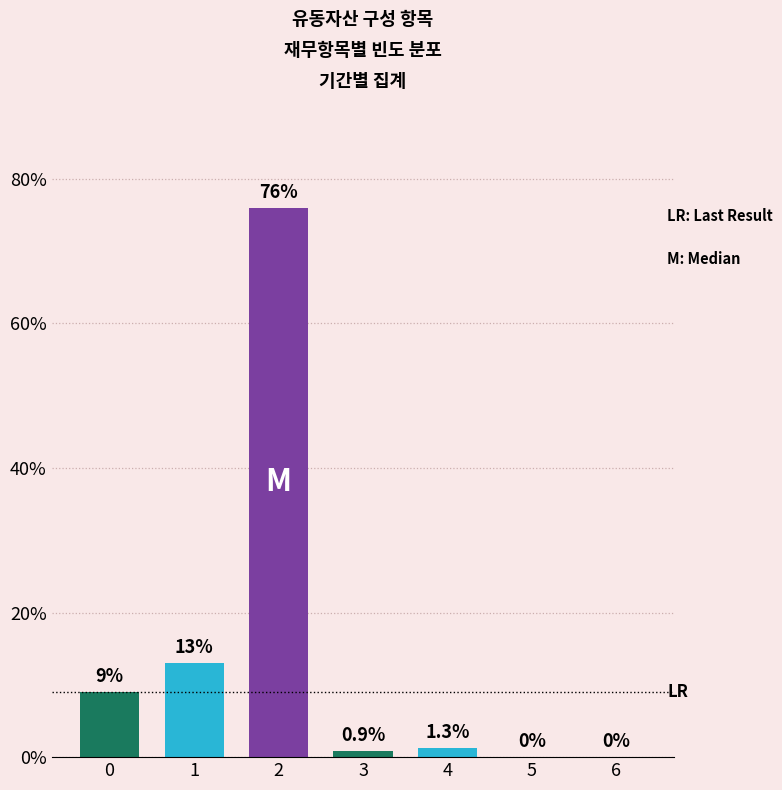

Reading left to right, transcribe all the data shown in this chart.

0=9.0	1=13.0	2=76.0	3=0.9	4=1.3	5=0.0	6=0.0